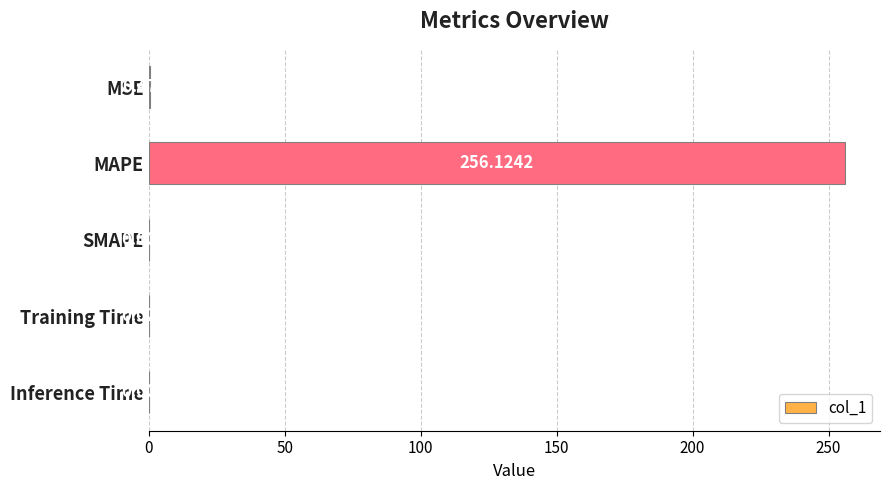

At which category does the chart reach its peak across all series?

MAPE